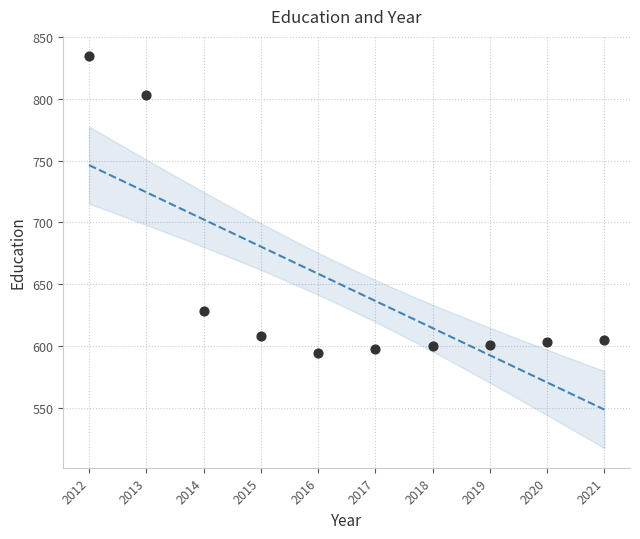

What is the average X value?

2016